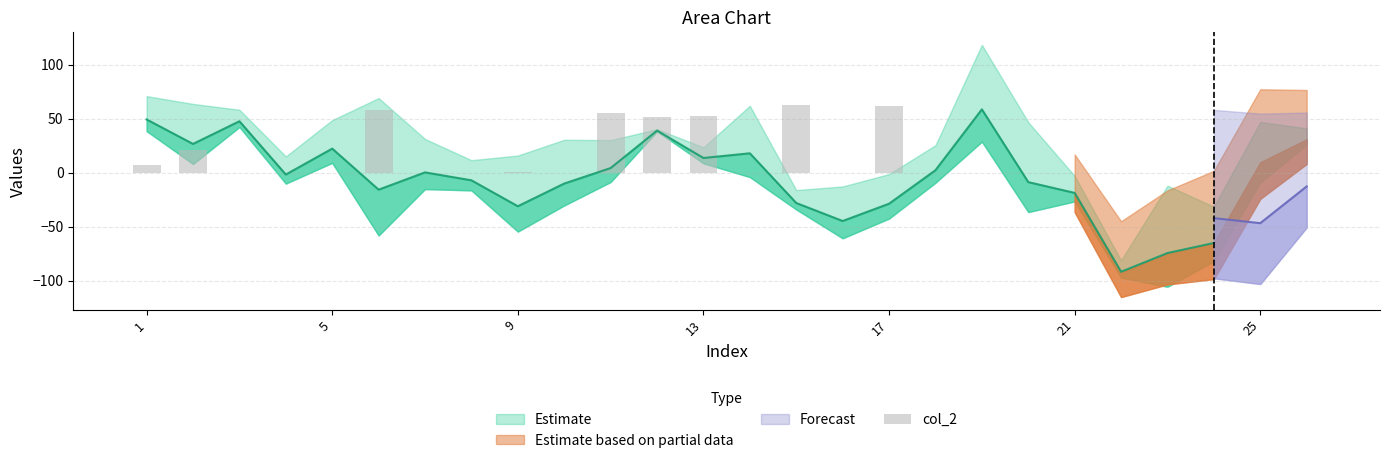

What is the sum of all values?

371.0